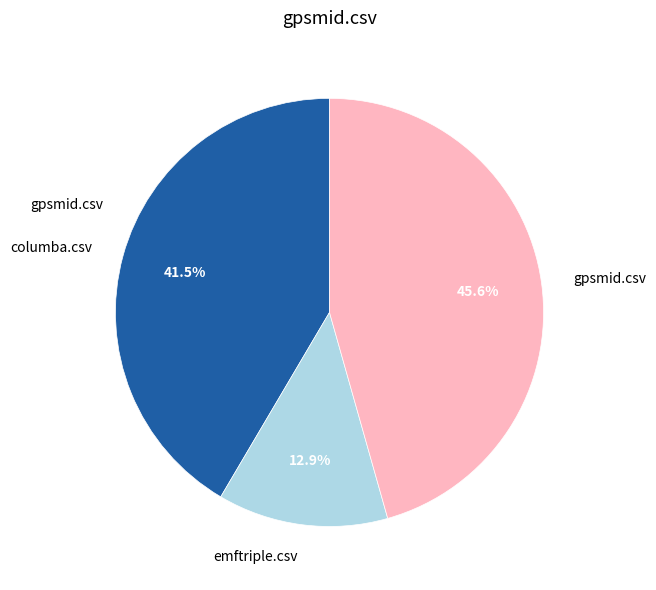

True or false: gpsmid.csv accounts for 46% of the total.

True